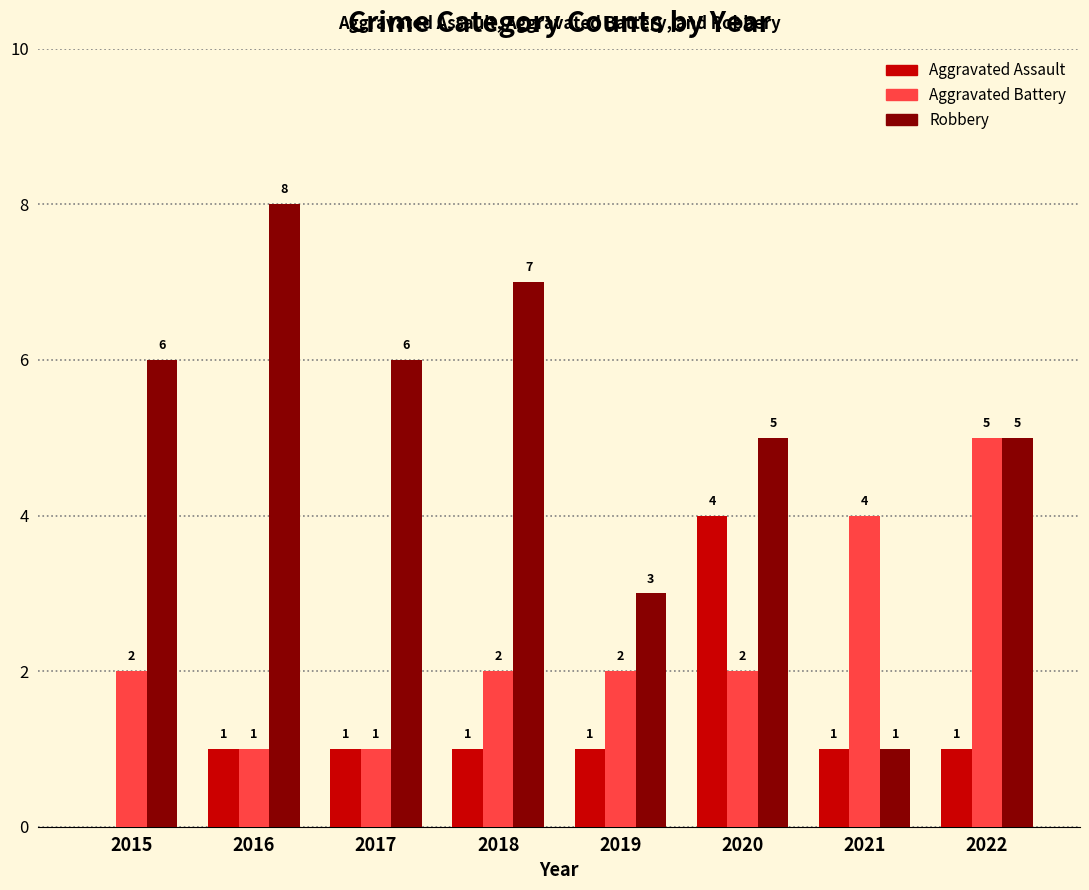

Between 2018 and 2021, which series saw the biggest shift?

Robbery